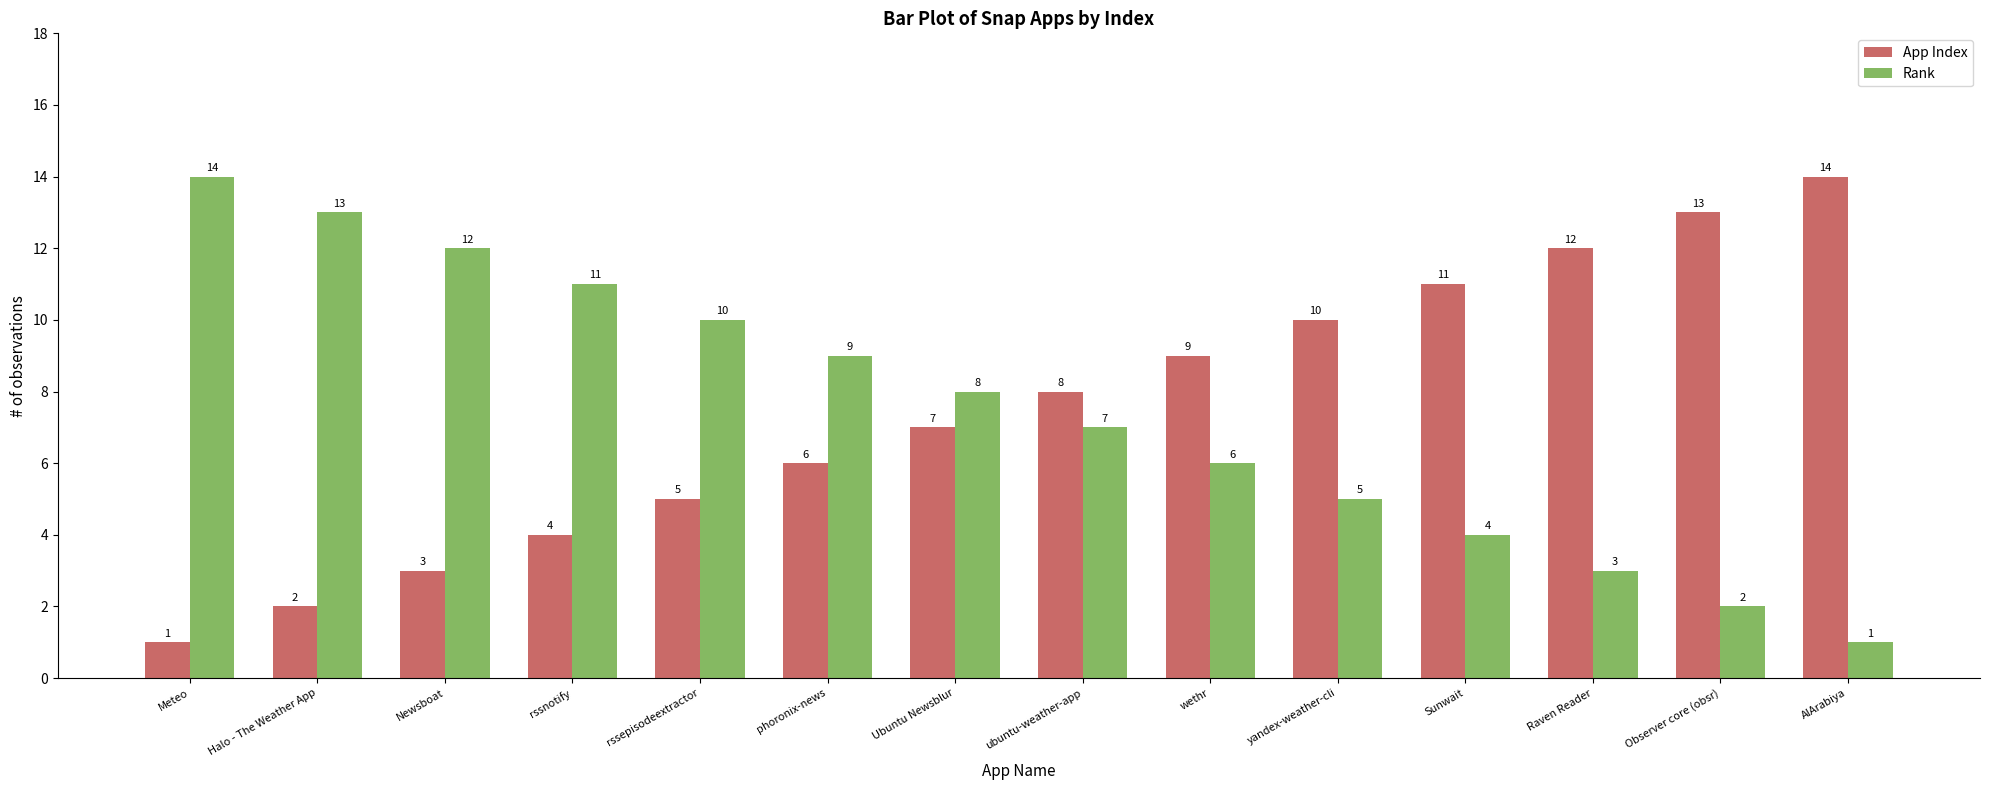

What is the minimum value for App Index?

1